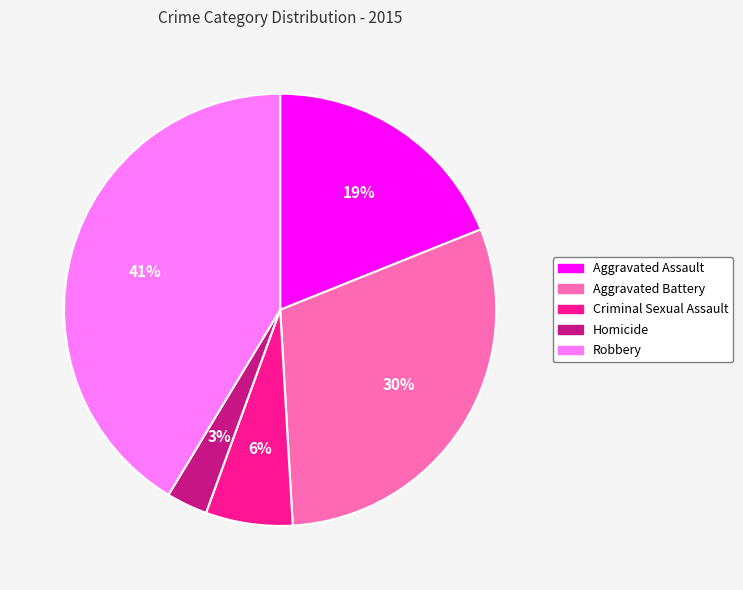

Does Criminal Sexual Assault account for over 50% of the chart?

No